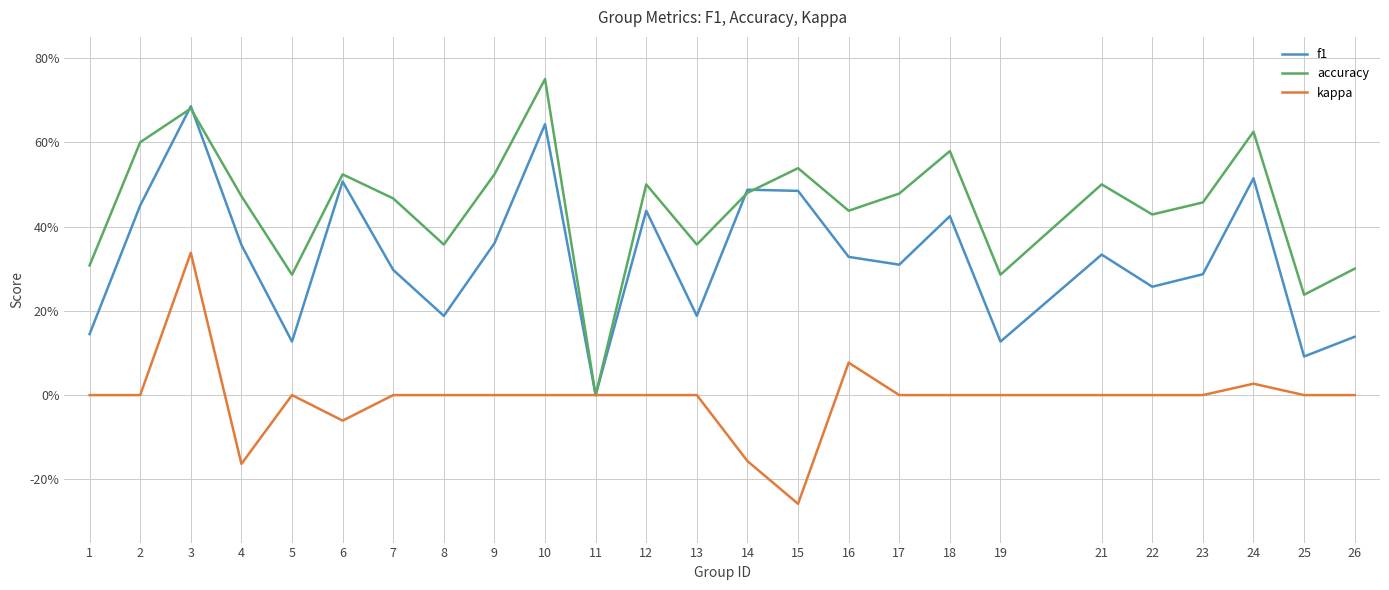

What is the difference between the f1 values at 7 and 25?

0.2